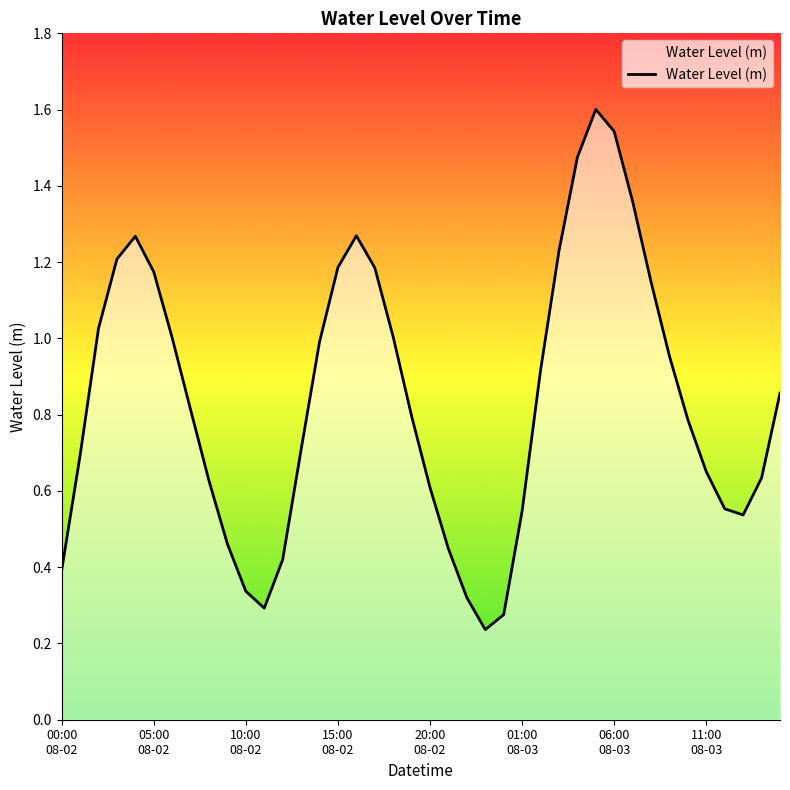

What is the maximum value shown in the chart?

1.6